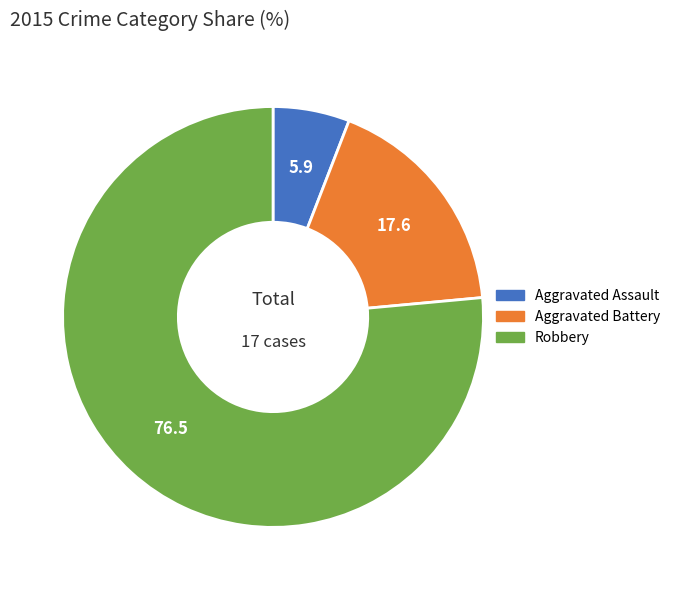

Is there a majority slice in this chart?

Yes